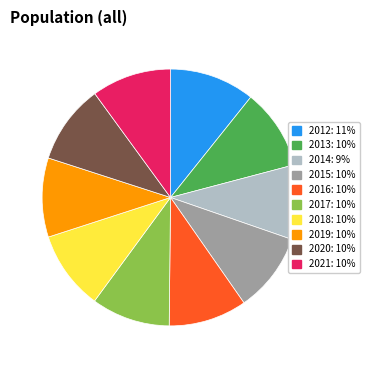

How many segments does this pie chart have?

10